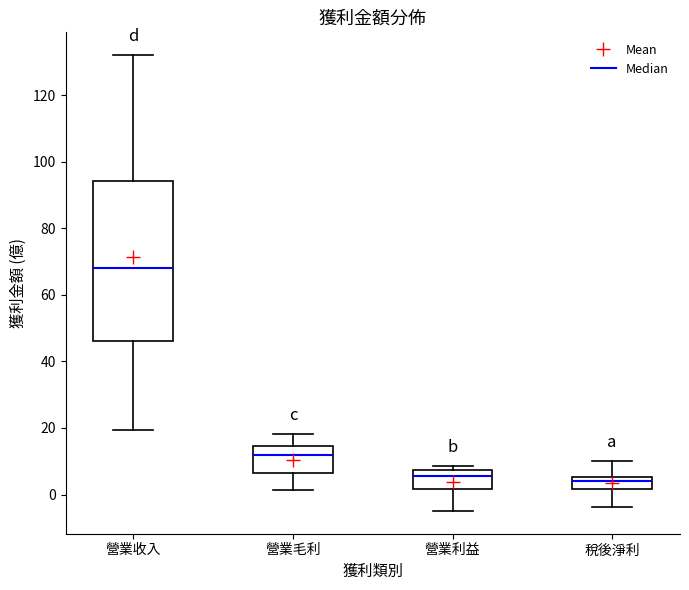

Which box has the highest median line?

營業收入